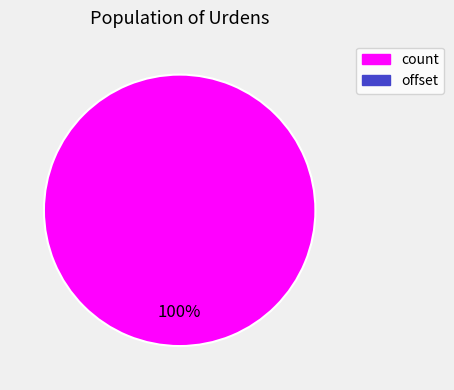

Does any single category account for the majority?

Yes